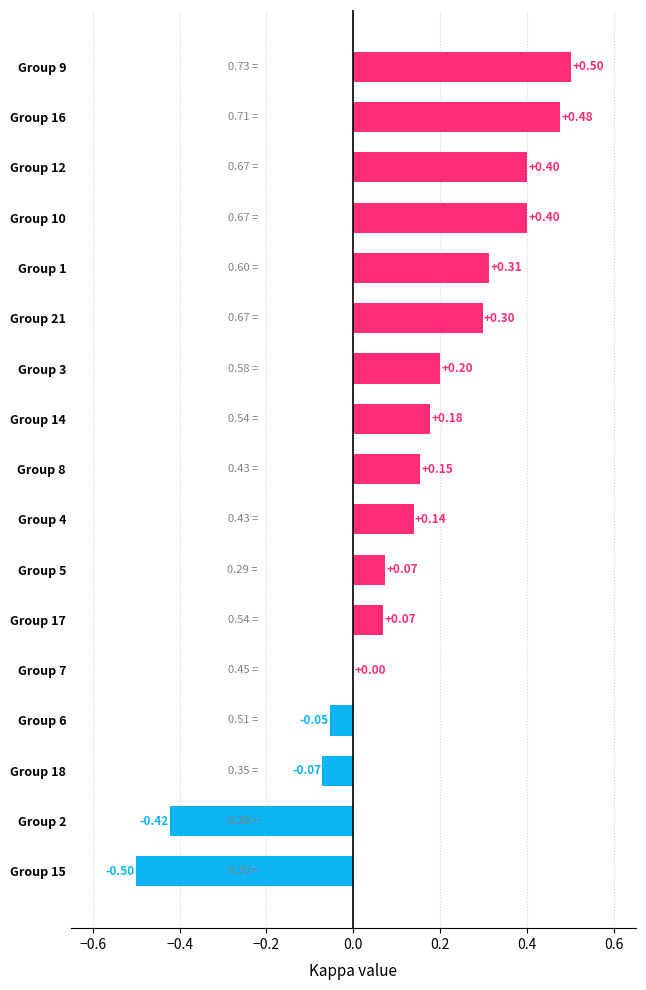

Between Group 17 and Group 14, which is larger?

Group 14